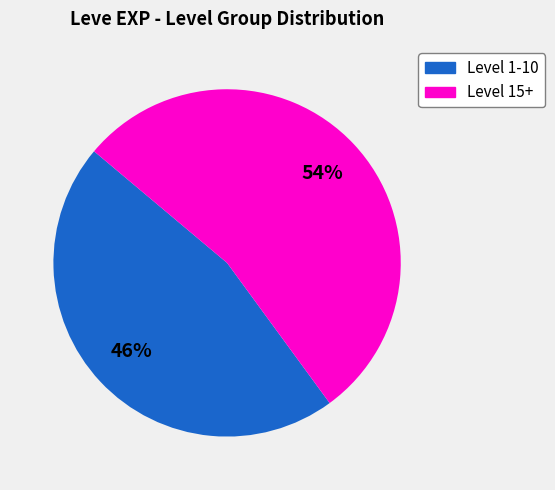

Is the sum of Level 15+ and Level 1-10 greater than half?

Yes